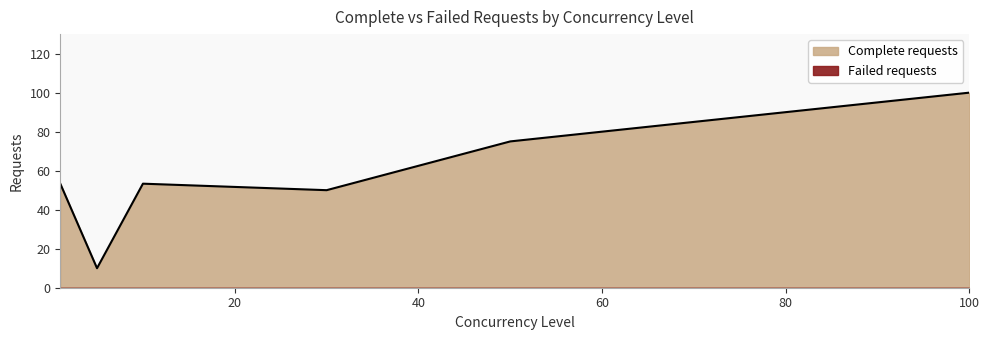

What is the total value across all series at 30?

50